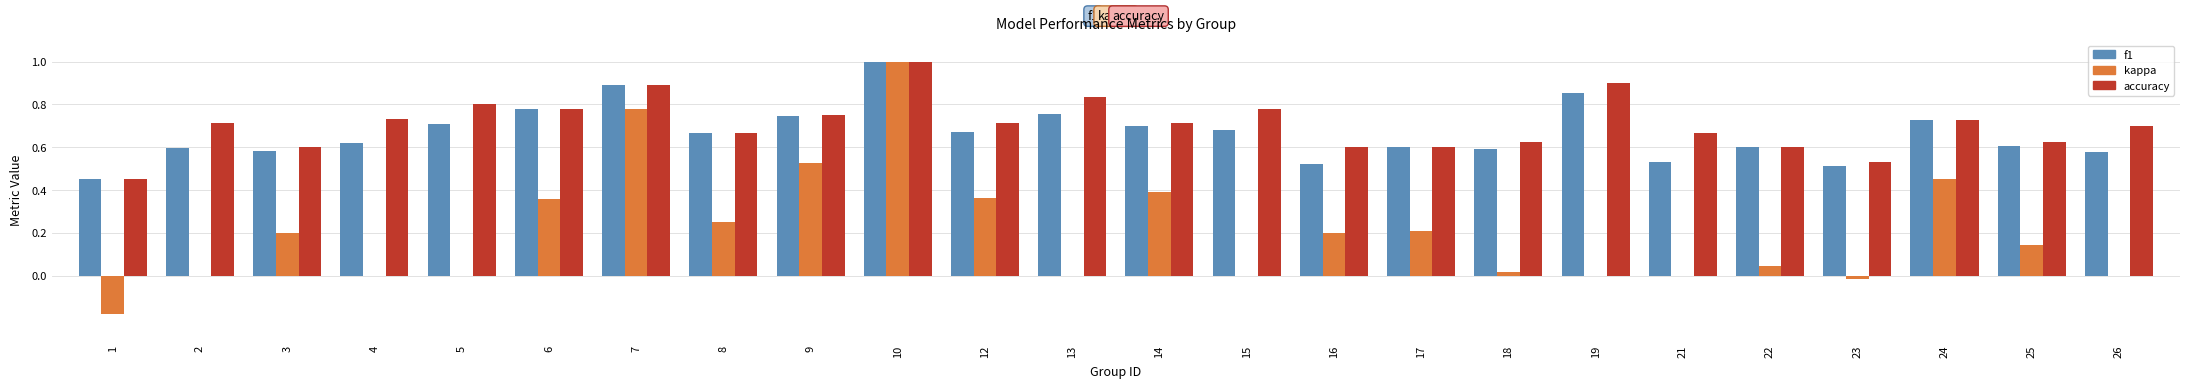

Count the number of data series in this chart.

3